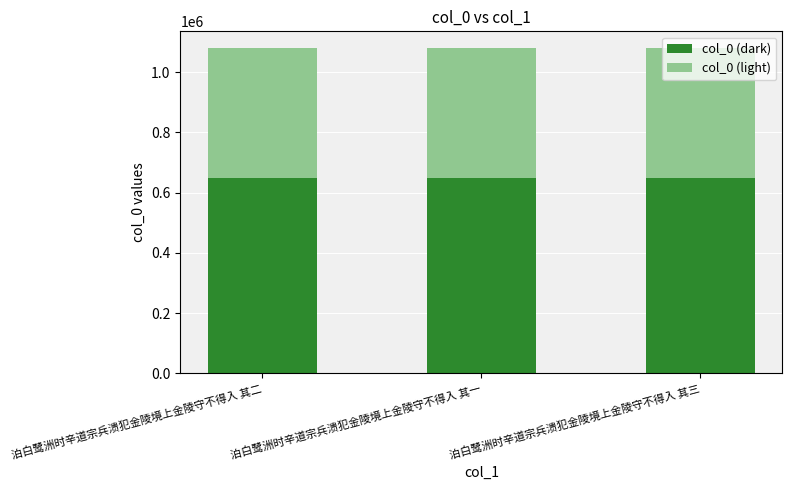

How many bars are there in total?

3